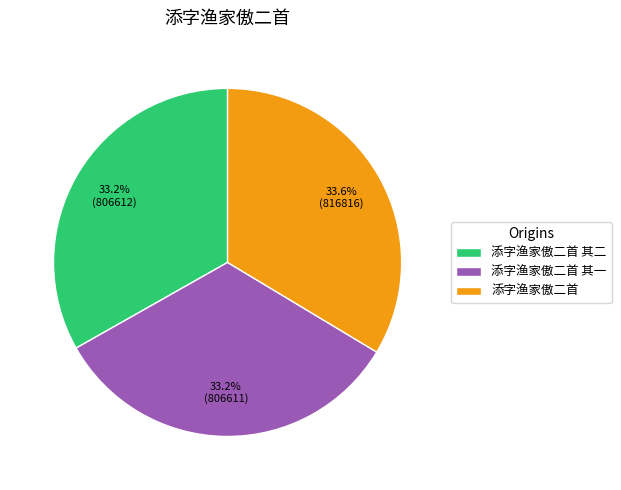

Does 添字渔家傲二首 其一 account for over 50% of the chart?

No